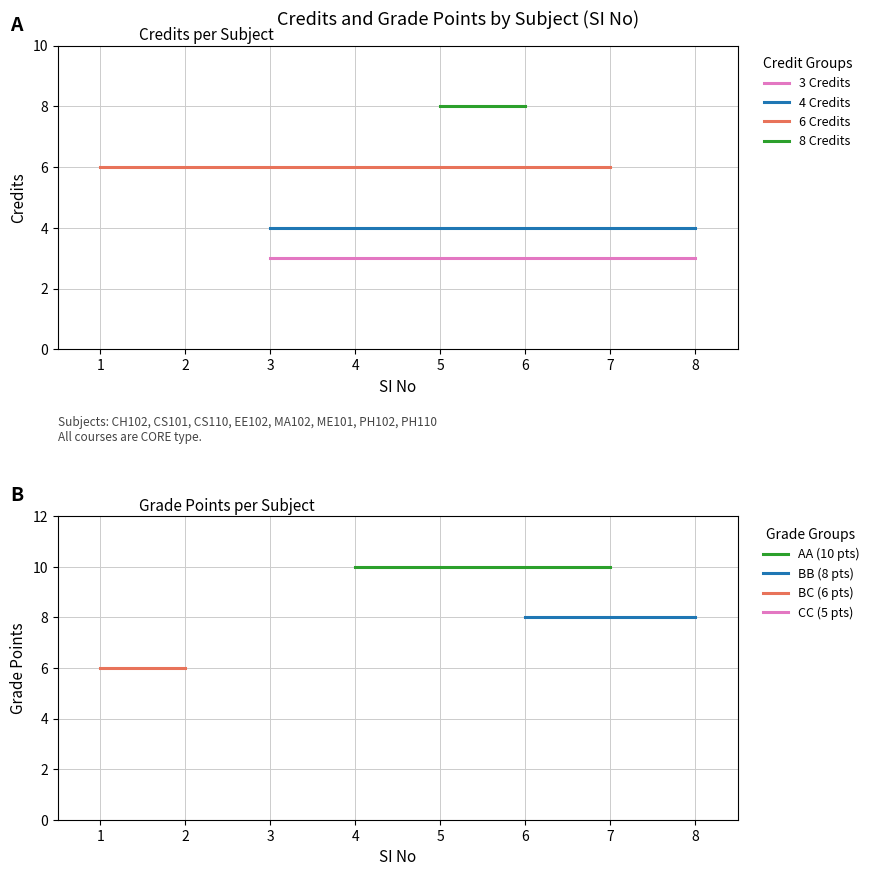

True or false: the data shows 4 at 3.

False